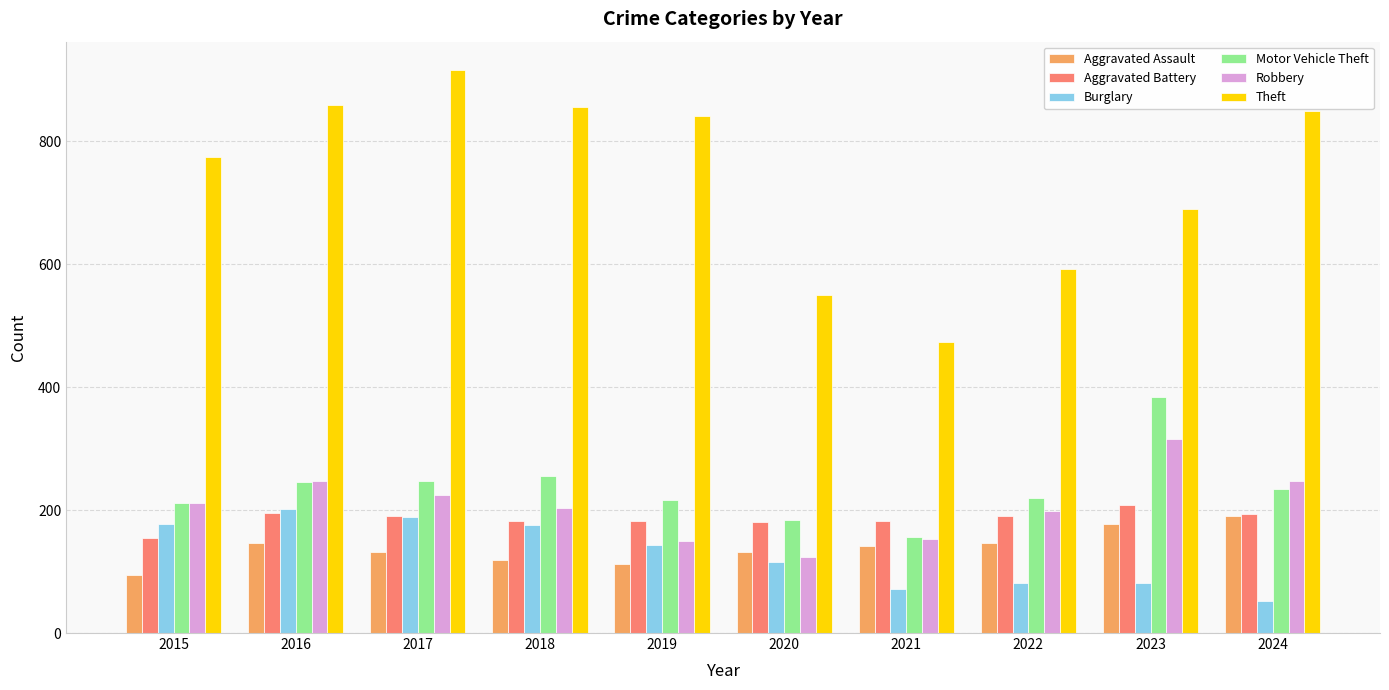

At which category does the chart reach its minimum across all series?

2024